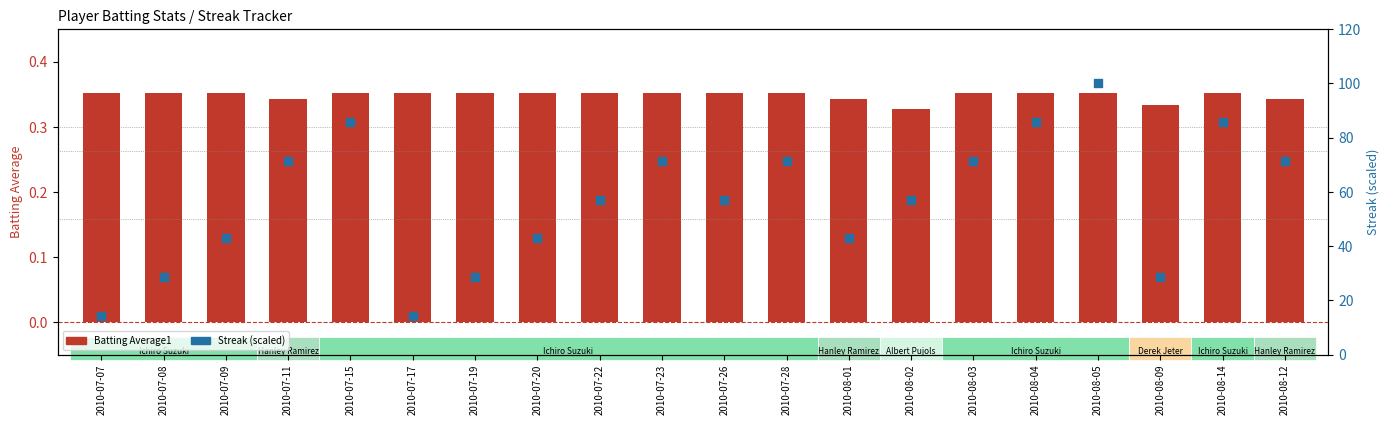

Which series reaches the minimum Y coordinate?

Batting Average1